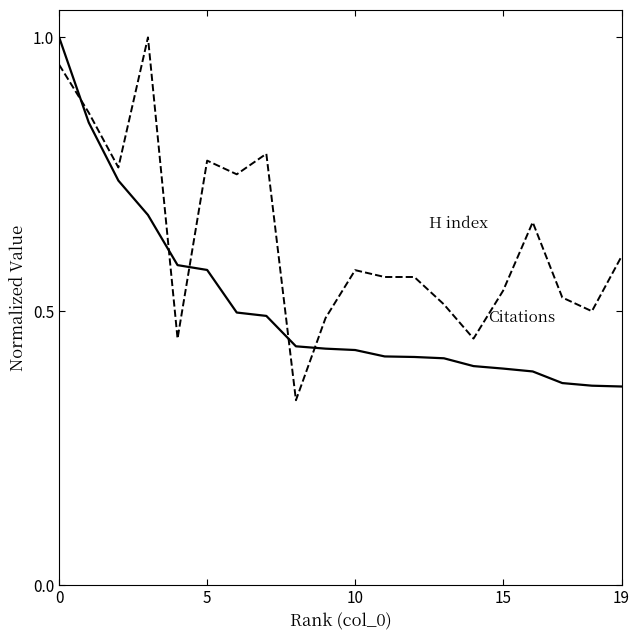

What is the maximum value shown in the chart?

1.0